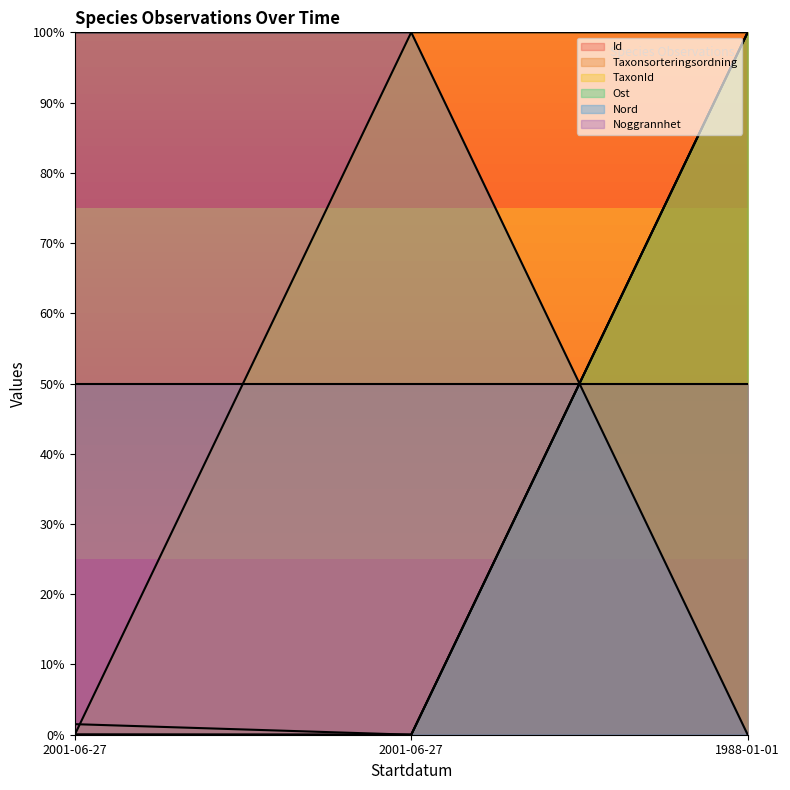

At which category is the sum across all series the highest?

1988-01-01